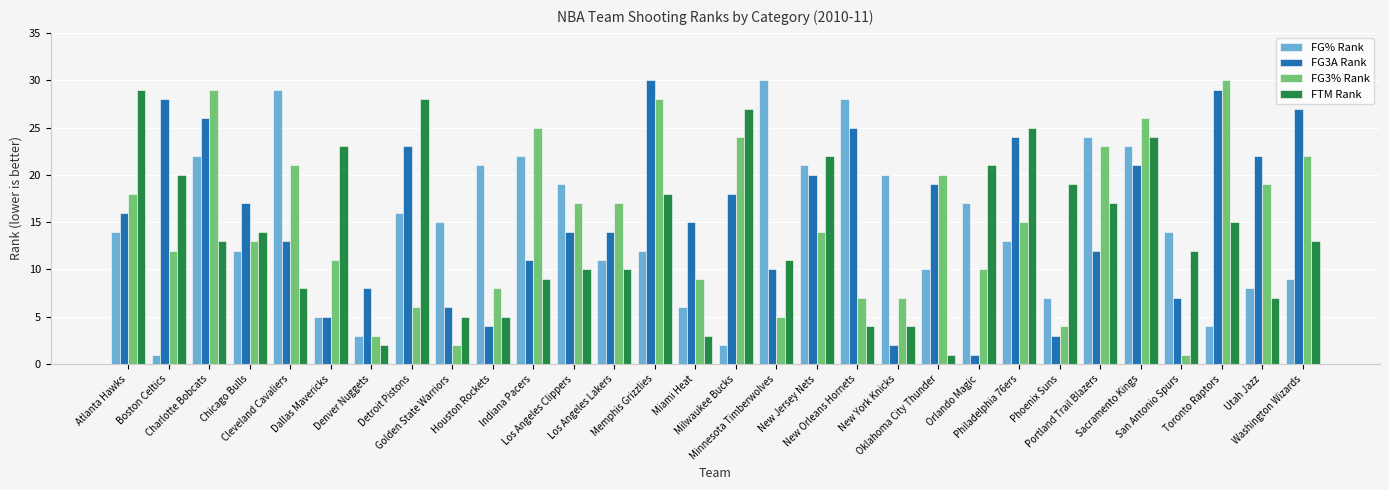

What is the total value across all series at Boston Celtics?

61